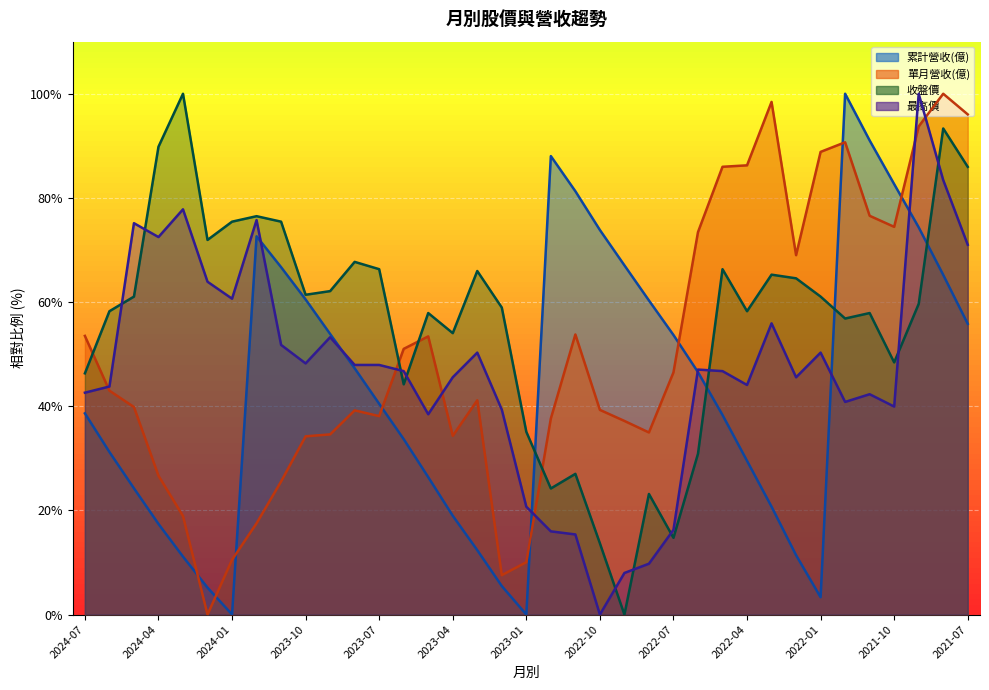

What is the difference between the second highest and second lowest values in the 累計營收(億) series?

91.0